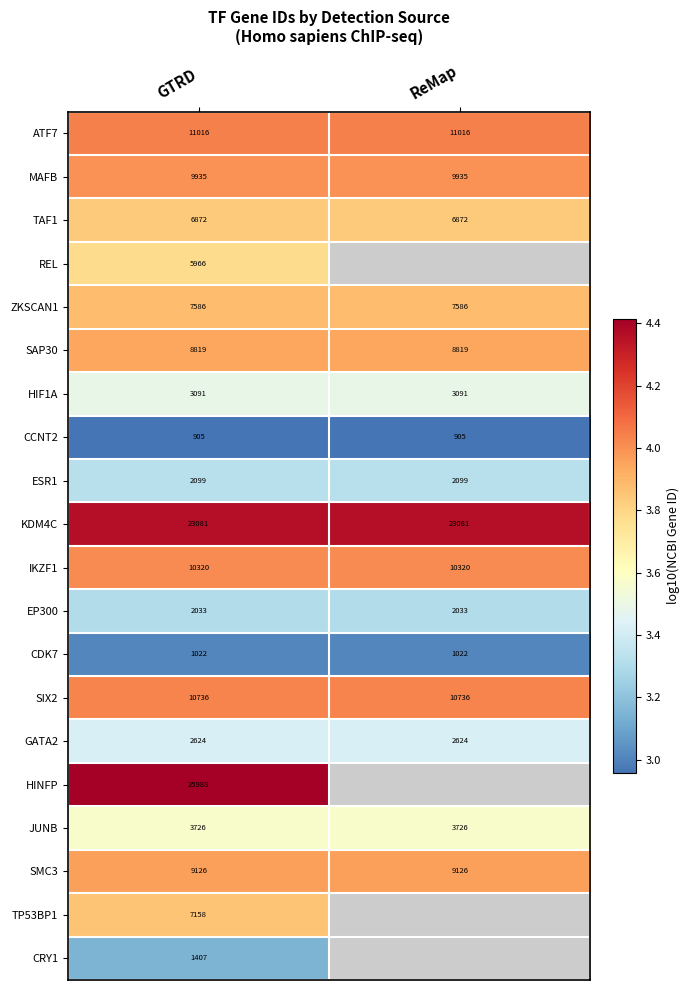

What is the difference between the highest and lowest values at GTRD?

25083.0